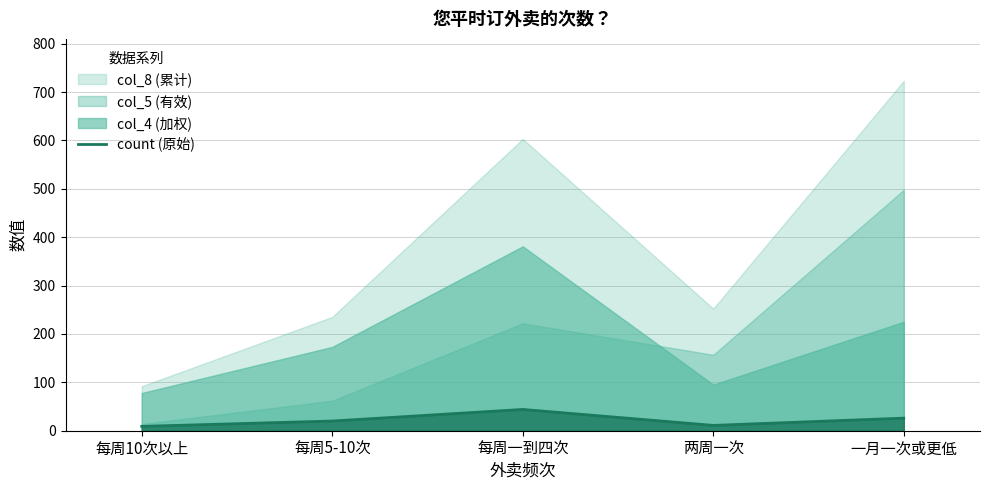

How many interior local valleys (lower than both neighbors) does the data have?

1